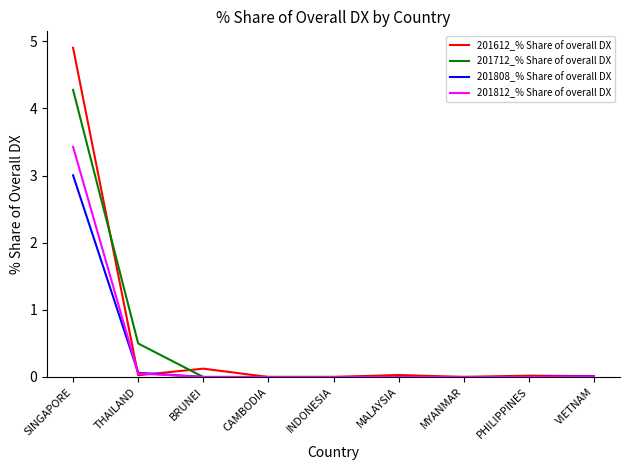

Is the value of 201712_% Share of overall DX at CAMBODIA greater than the value of 201808_% Share of overall DX at SINGAPORE?

No